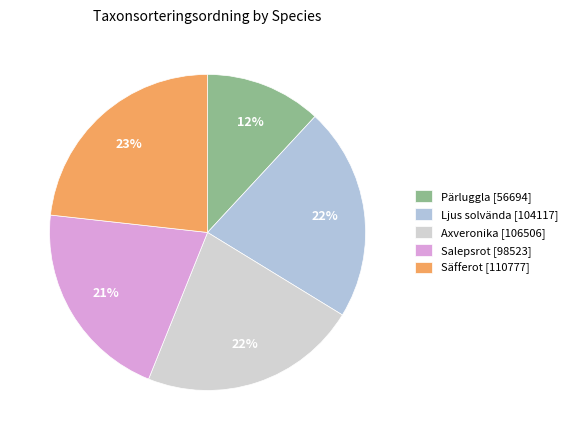

To the nearest percent, what is the combined percentage of Axveronika and Pärluggla?

34%